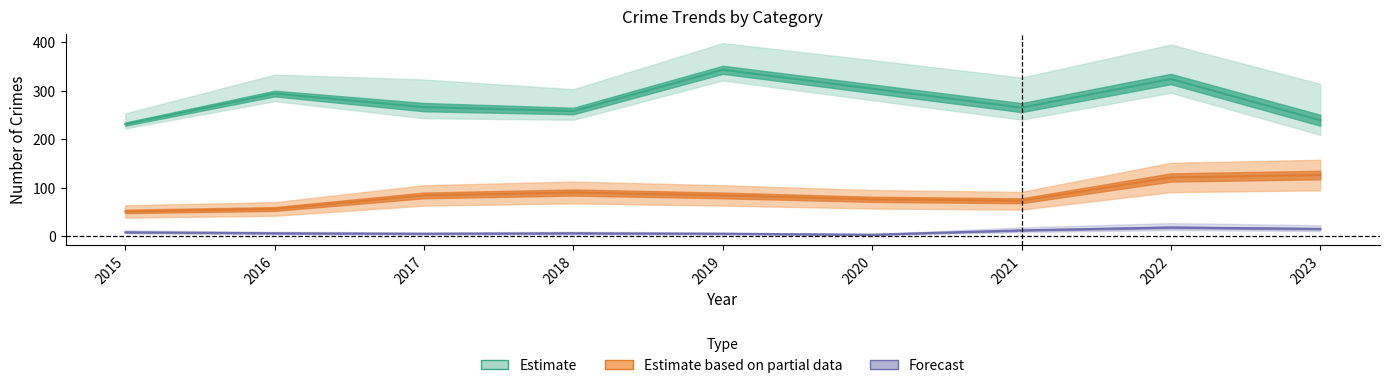

Where does the Robbery series first go above 266?

2016